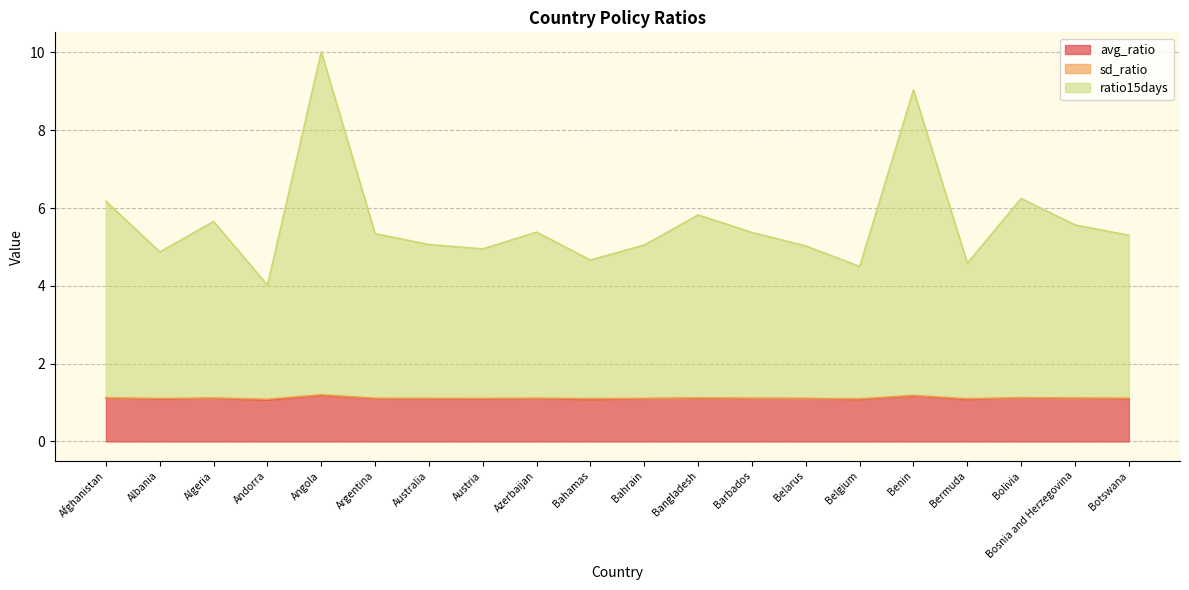

In ratio15days, how many points are higher than both neighbors (excluding endpoints)?

6